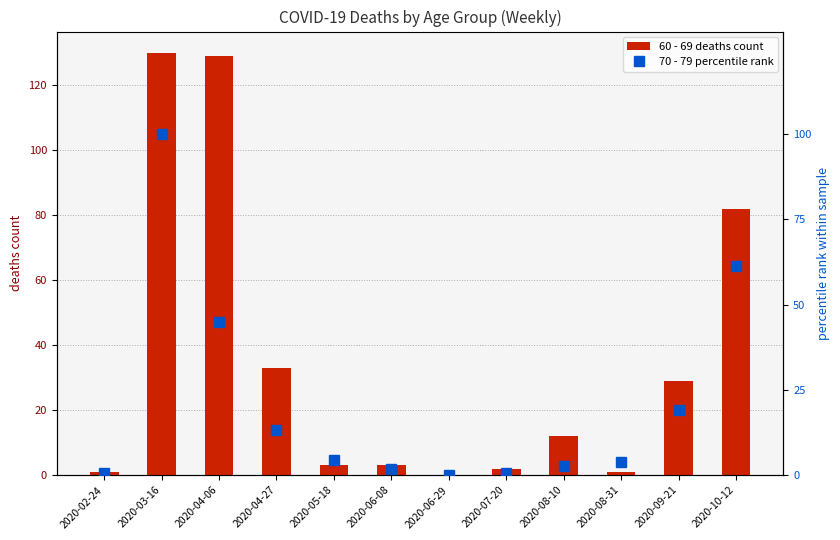

Is it true that 60 - 69 equals 3.0 at 2020-05-18?

True